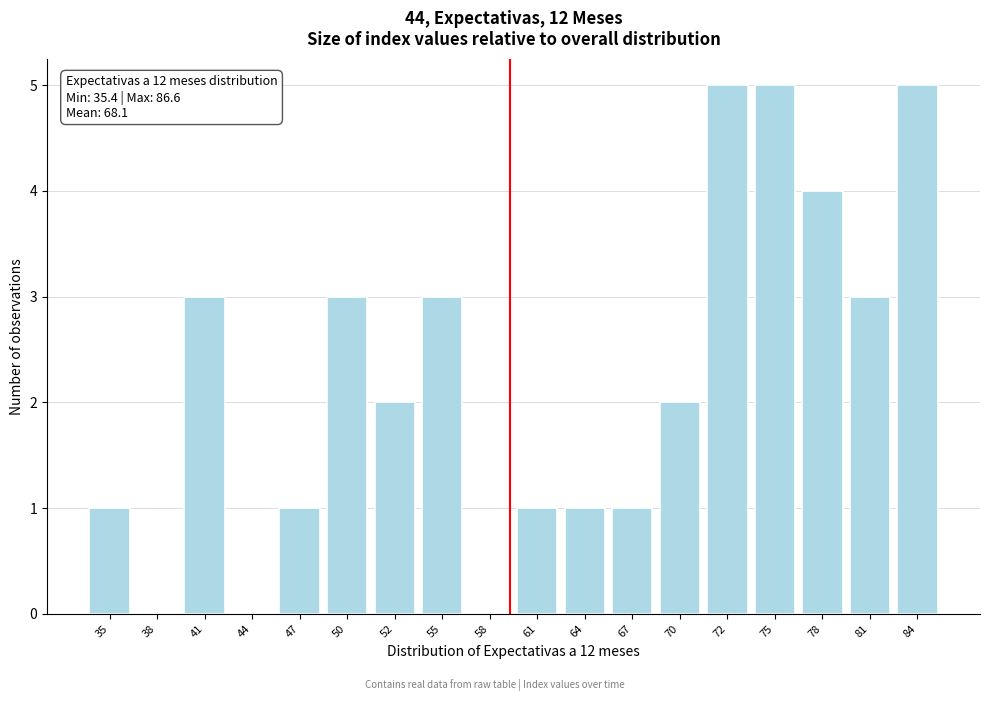

Reading left to right, list all the values displayed in this chart.

35=1	38=0	41=3	44=0	47=1	50=3	52=2	55=3	58=0	61=1	64=1	67=1	70=2	72=5	75=5	78=4	81=3	84=5